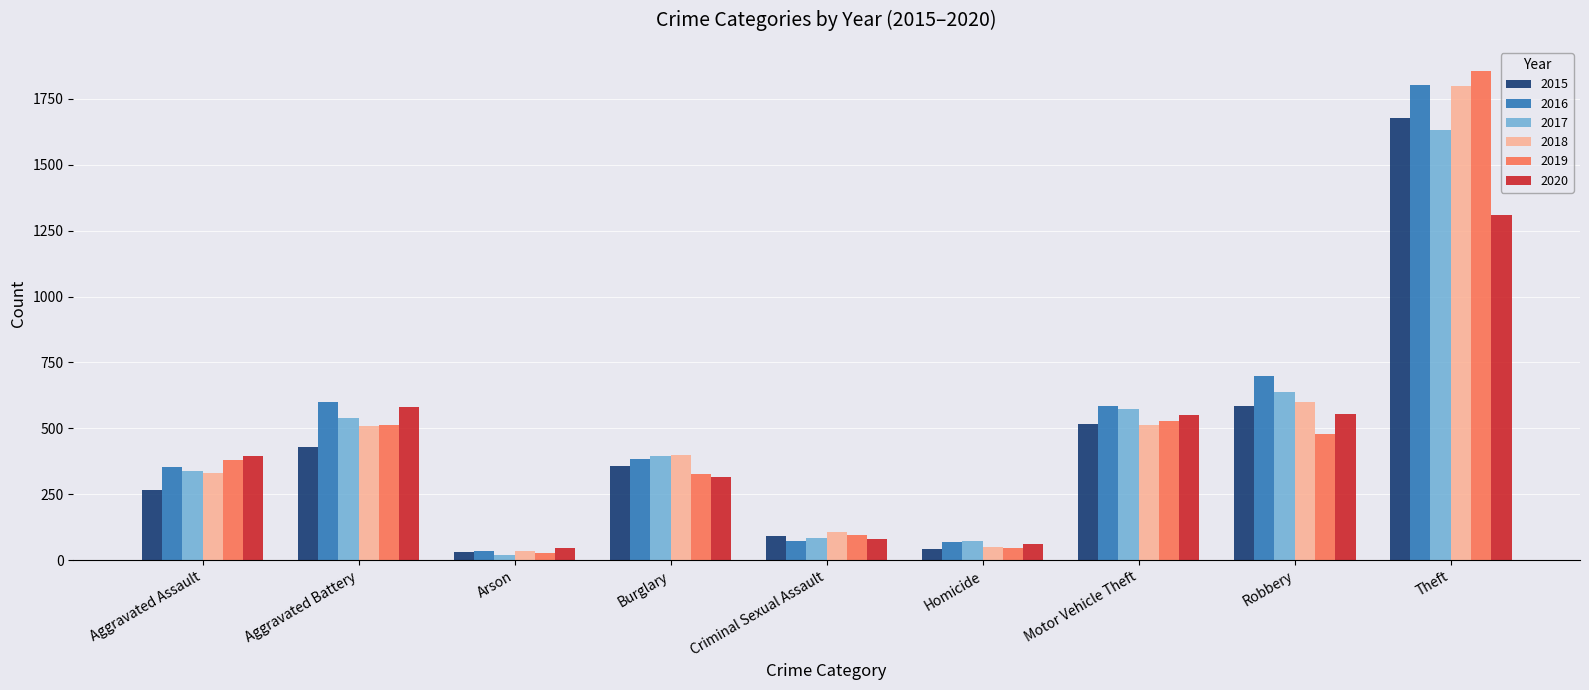

Which series has the widest spread of values?

2019